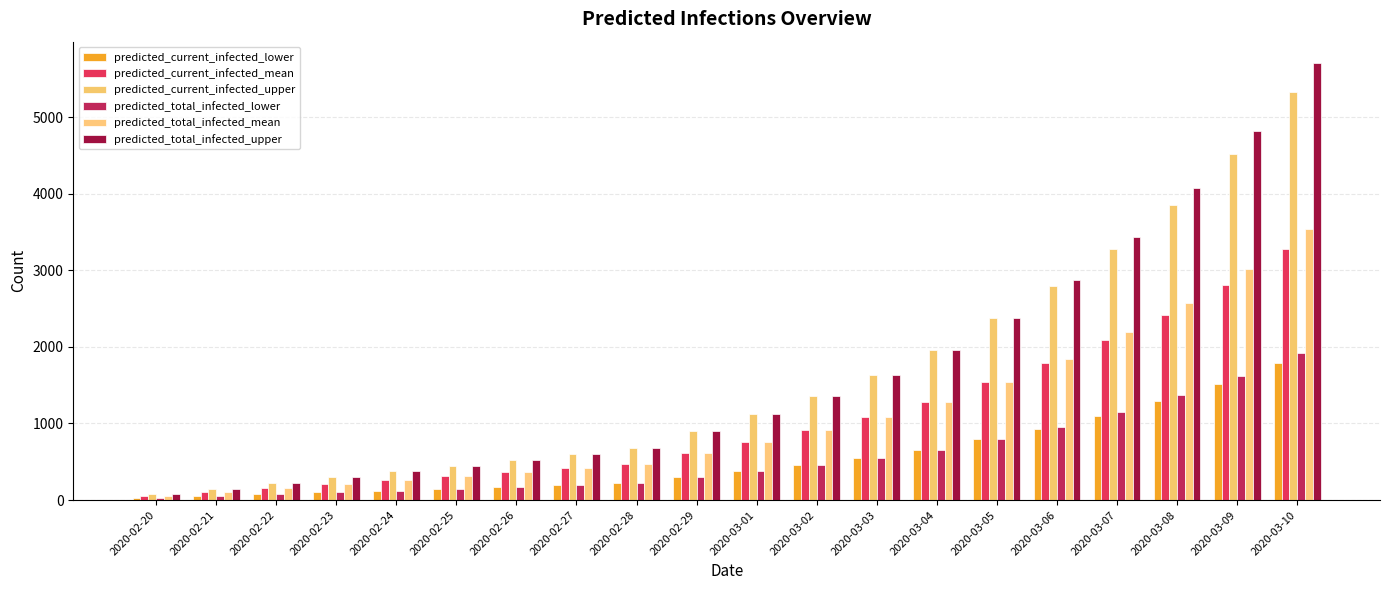

Reading right to left, transcribe all the data shown in this chart.

predicted_current_infected_lower: 1796	1521	1291	1098	934	793	652	543	454	374	299	225	200	175	150	125	100	75	50	25
predicted_current_infected_mean: 3279	2812	2419	2084	1795	1546	1287	1082	912	759	613	467	416	364	312	260	208	156	104	52
predicted_current_infected_upper: 5325	4524	3851	3281	2794	2375	1955	1629	1362	1124	900	675	600	525	450	375	300	225	150	75
predicted_total_infected_lower: 1921	1621	1366	1148	959	793	652	543	454	374	299	225	200	175	150	125	100	75	50	25
predicted_total_infected_mean: 3539	3020	2575	2188	1847	1546	1287	1082	912	759	613	467	416	364	312	260	208	156	104	52
predicted_total_infected_upper: 5700	4824	4076	3431	2869	2375	1955	1629	1362	1124	900	675	600	525	450	375	300	225	150	75